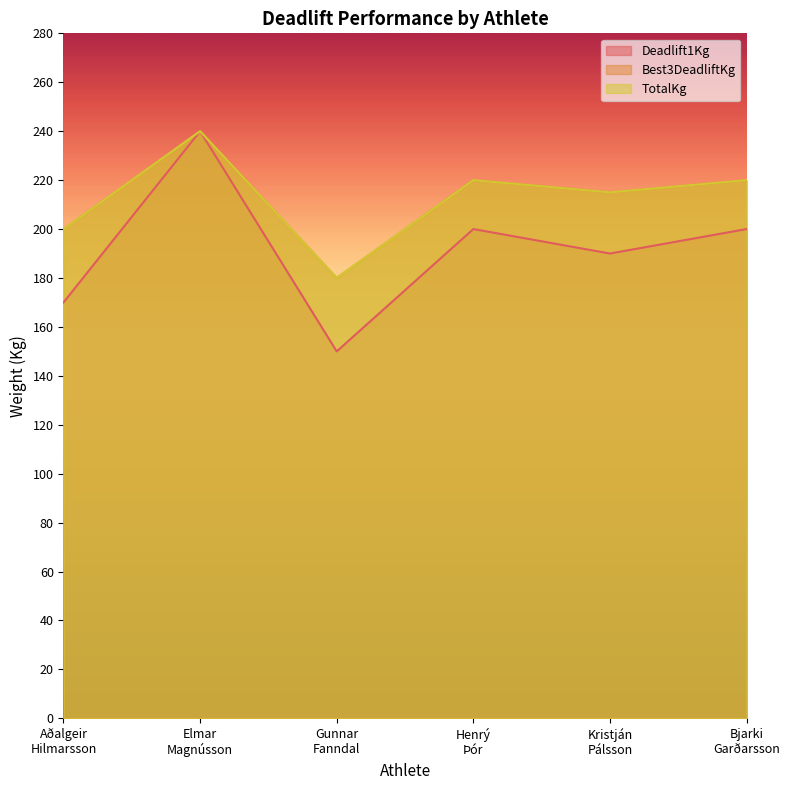

In Best3DeadliftKg, how many points are lower than both neighbors (excluding endpoints)?

2